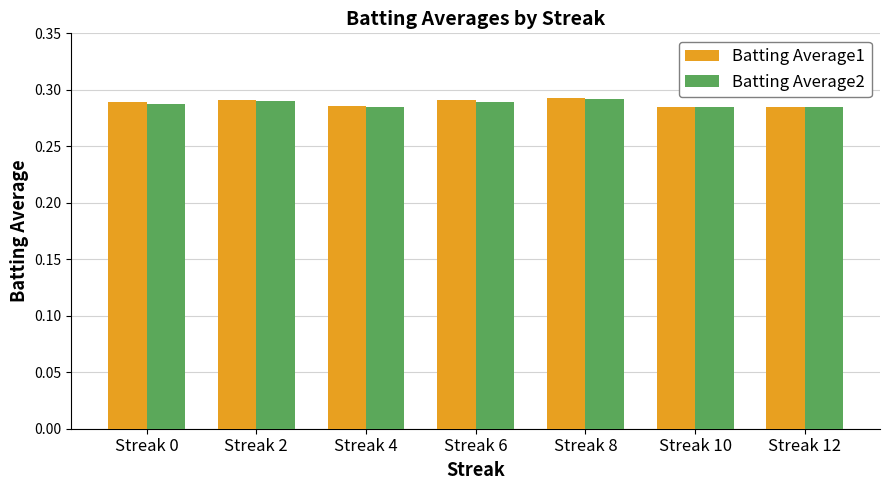

At how many categories does at least one series exceed 0?

7